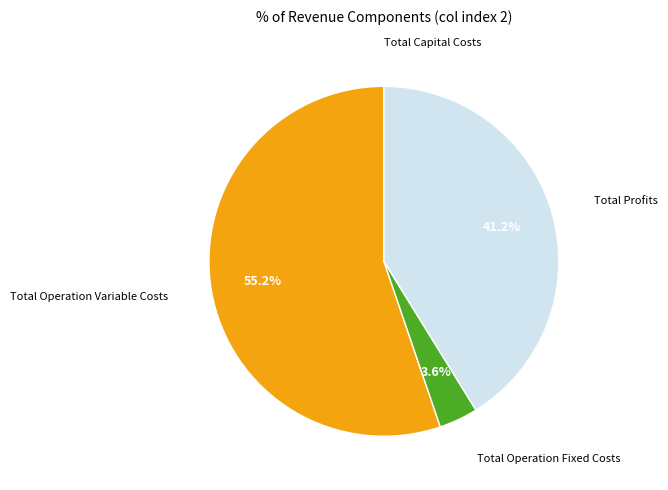

Does any single category account for the majority?

Yes